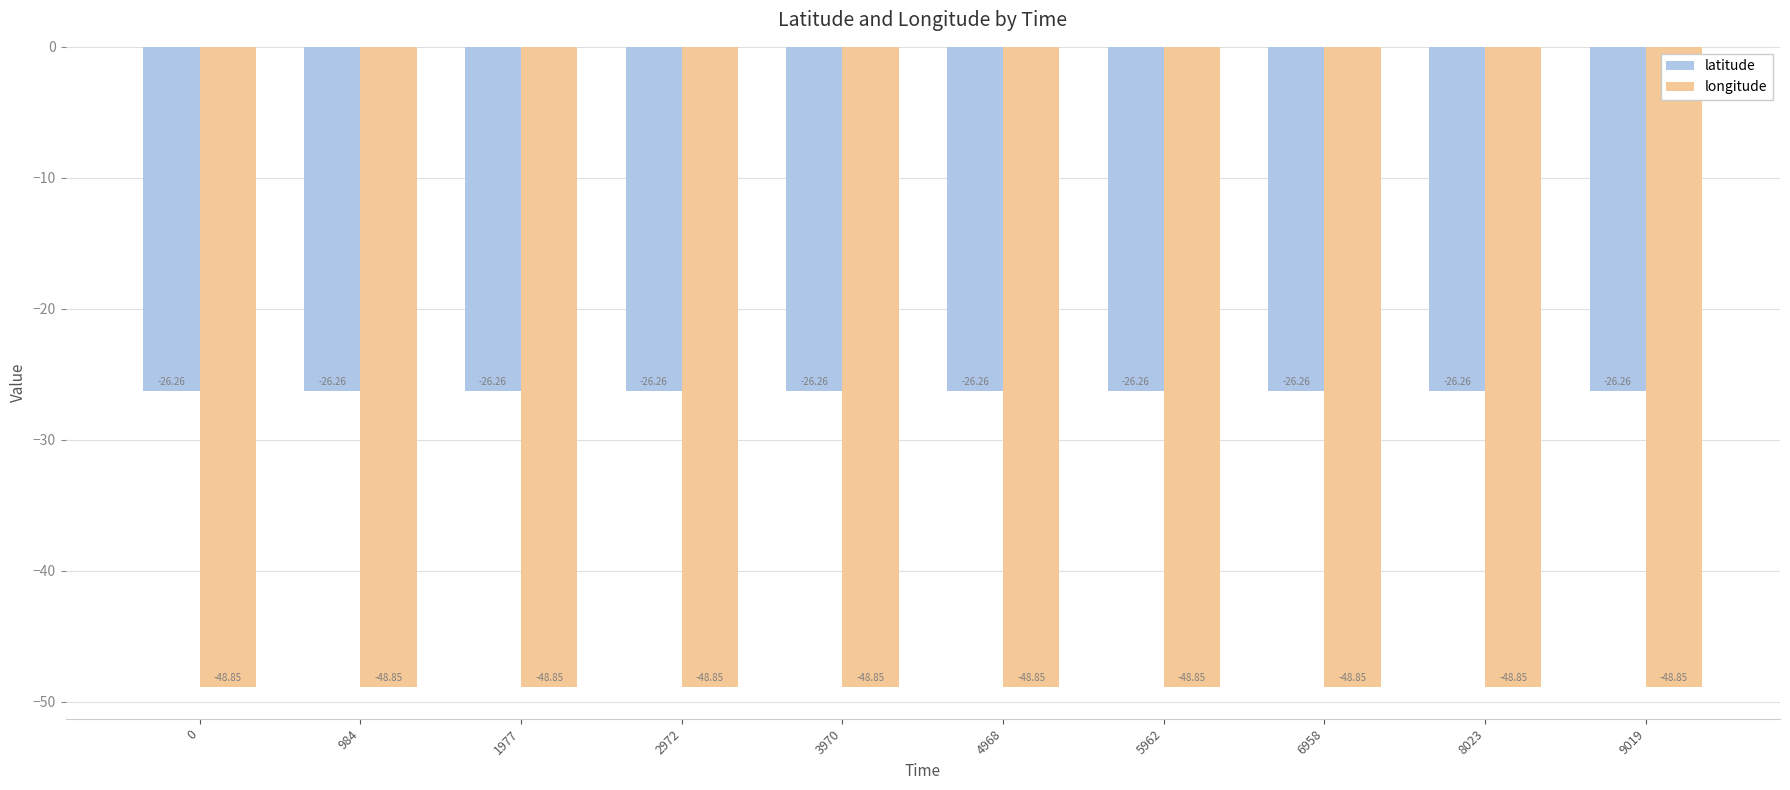

Rank the series at 6958 from highest to lowest value.

latitude, longitude